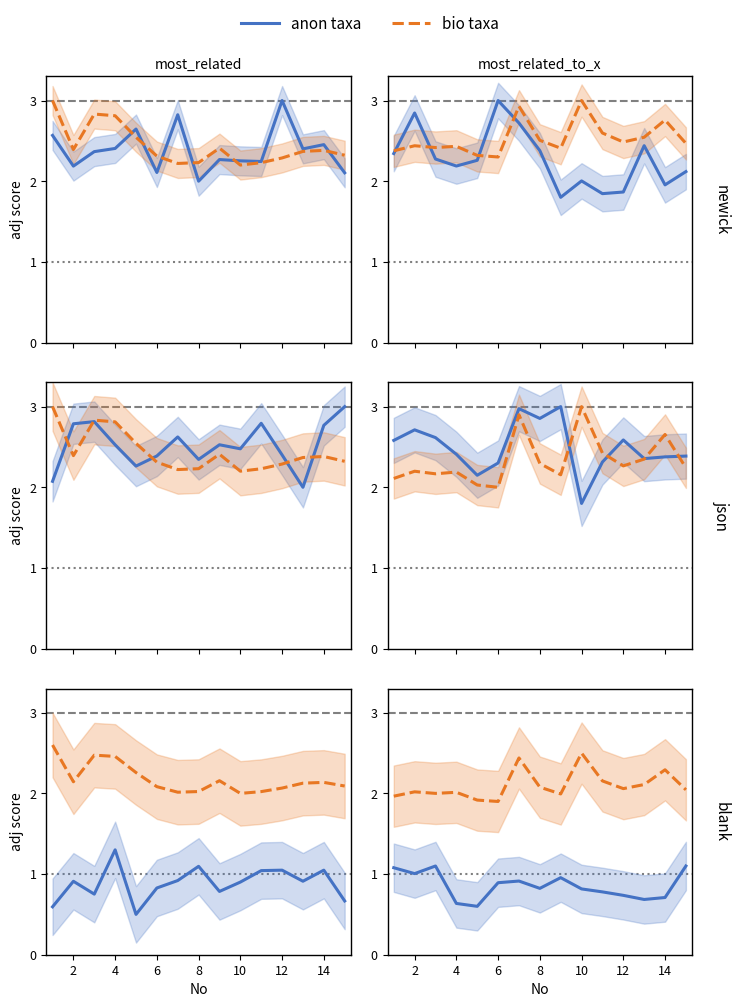

At which label is bio taxa closest to 2?

4